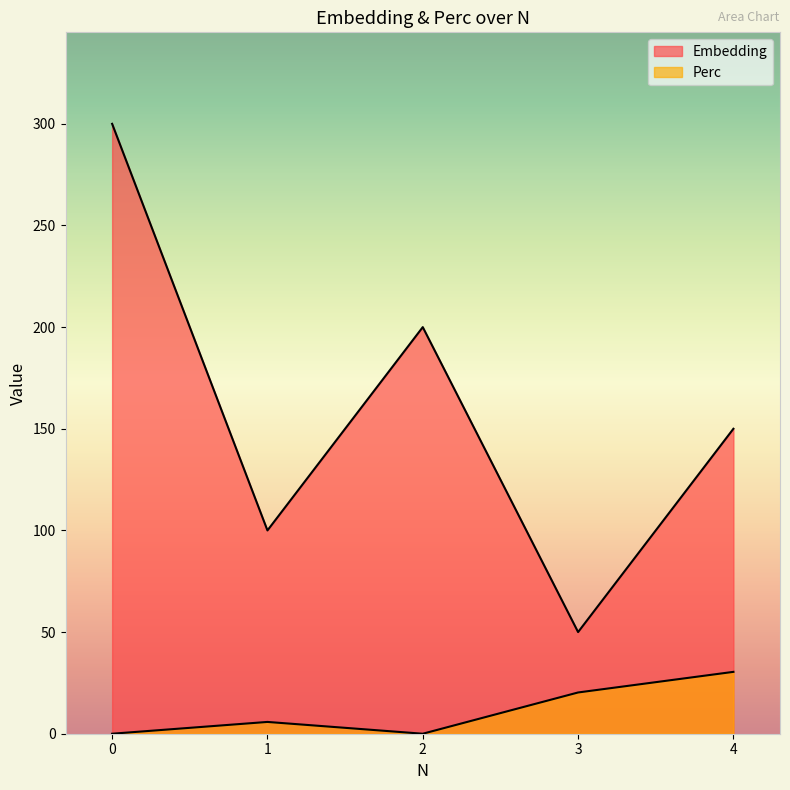

What is the value of the Perc point at the 2nd from the left?

5.8